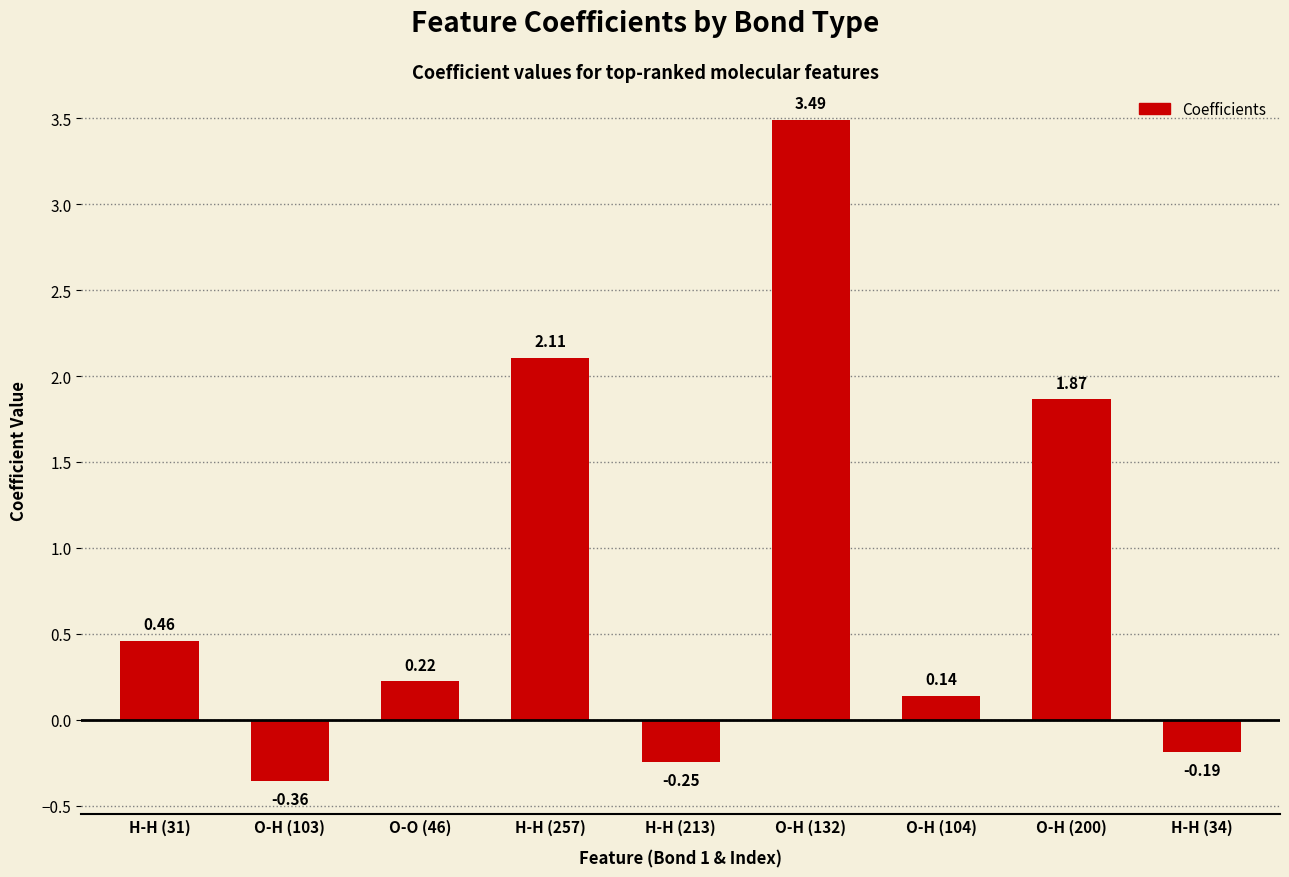

What is the label of the 6th bar from the right?

H-H (257)